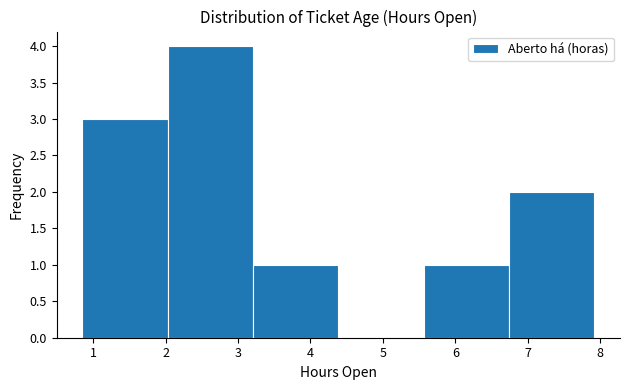

Reading left to right, list every bar in this chart as the range it spans on the x-axis followed by its height. Neither the bar edges nor the heights are printed on the chart, so give them approximately, as read against the axes.

0.9 to 2.0: 3
2.0 to 3.2: 4
3.2 to 4.4: 1
4.4 to 5.6: 0
5.6 to 6.7: 1
6.7 to 7.9: 2